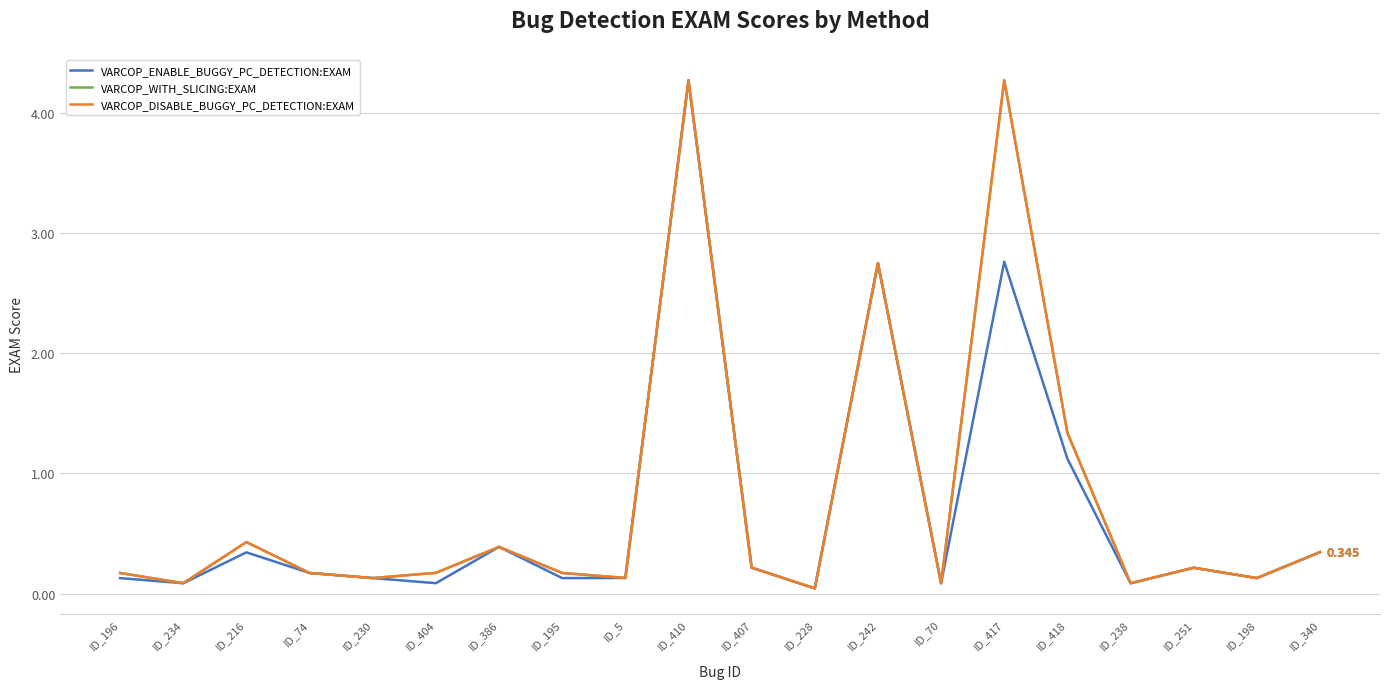

Does the chart have visible grid lines?

Yes